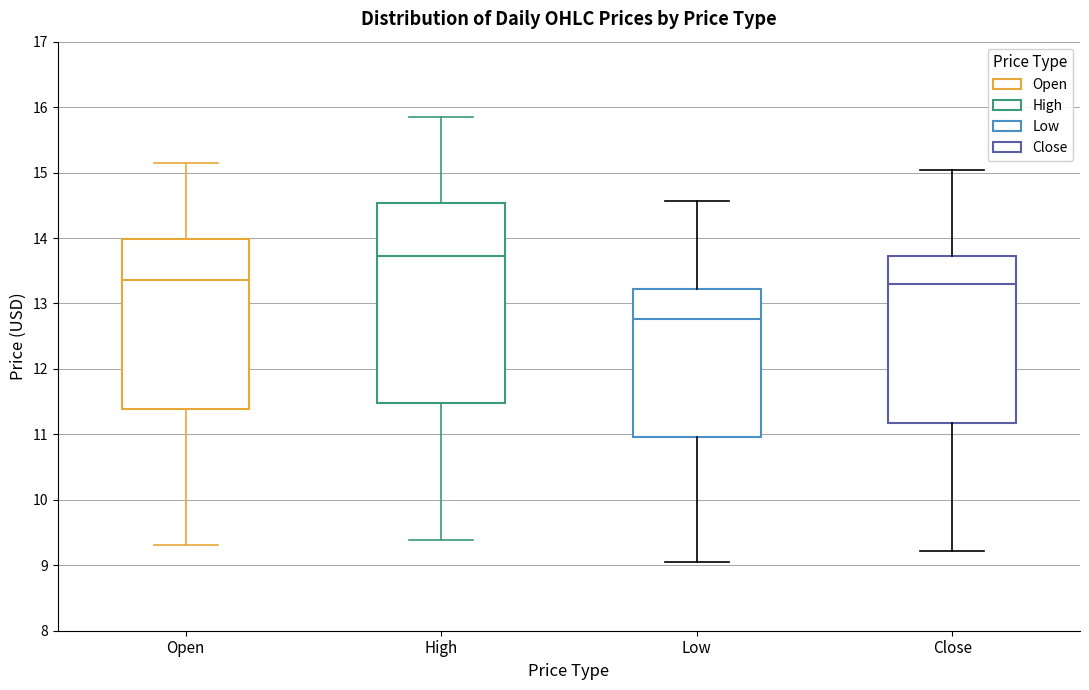

Which box is the tallest, from its lower edge to its upper edge?

High